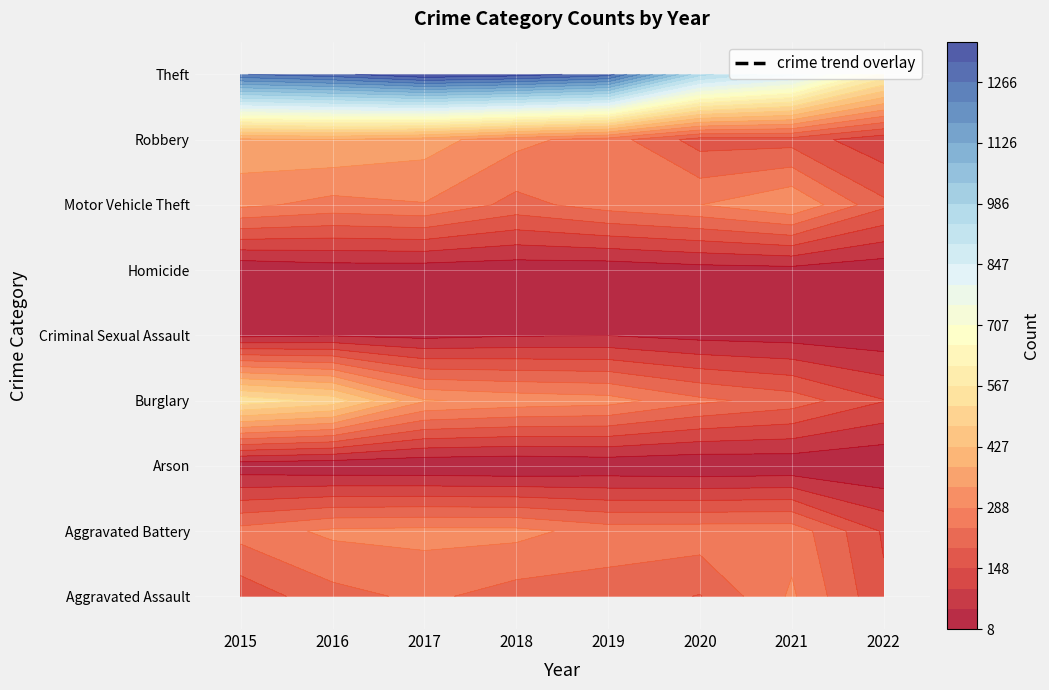

What is the sum of all Burglary values?

2645